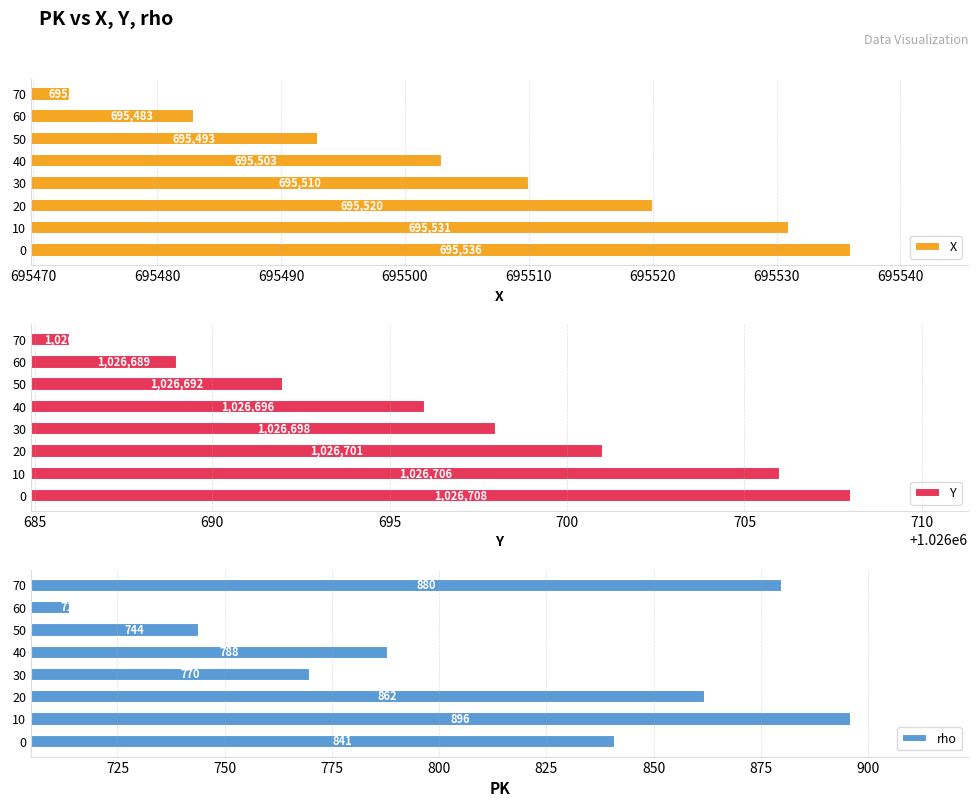

Which series has the largest total across all categories?

Y